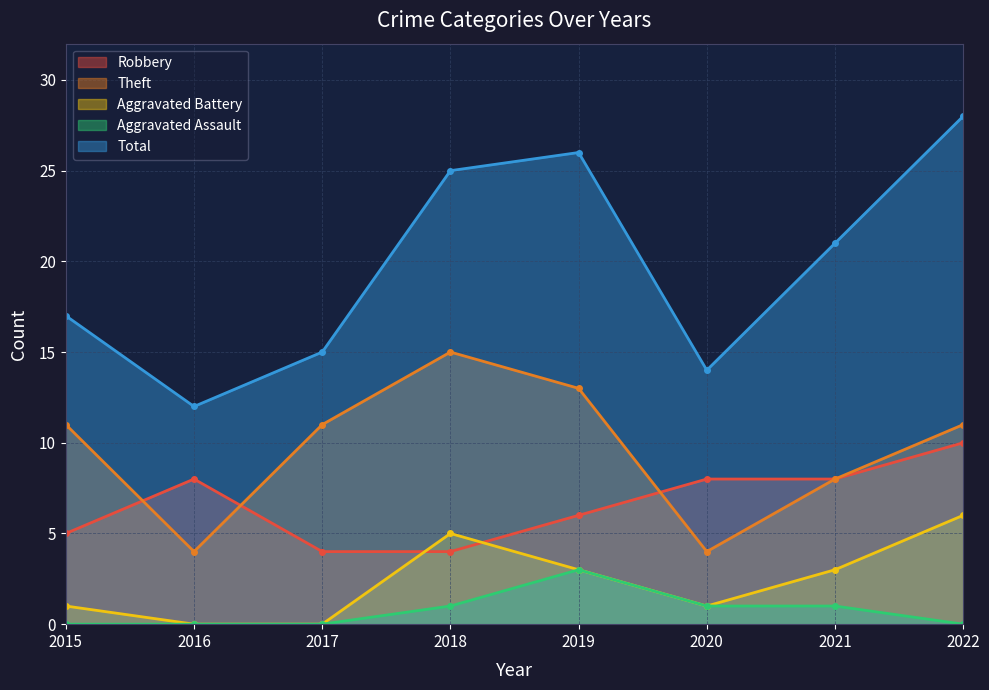

What is the sum of the Theft values at 2019 and 2015?

24